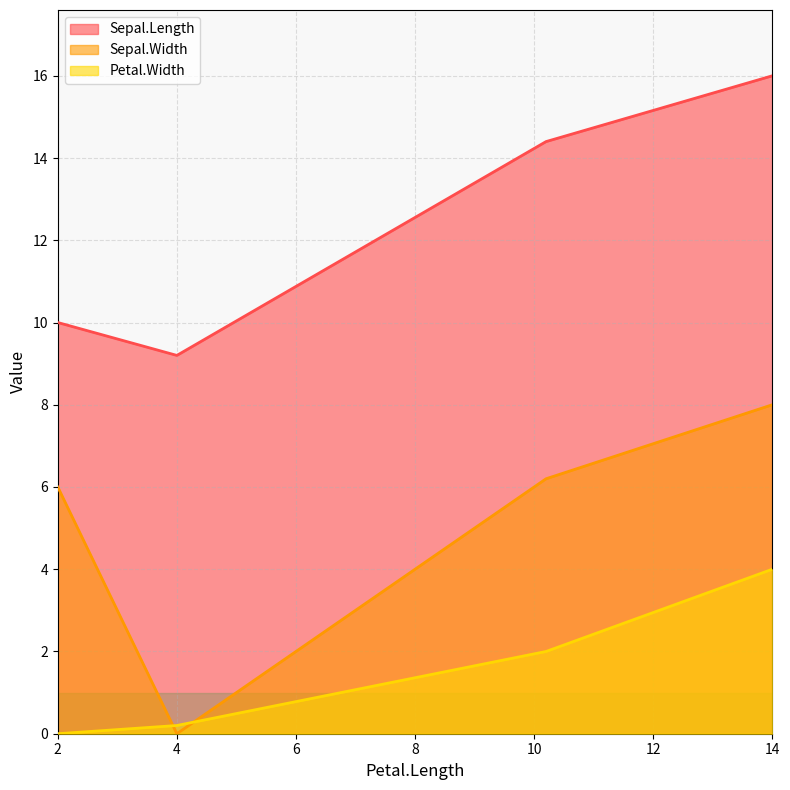

What is the highest value of the Sepal.Width series?

8.0